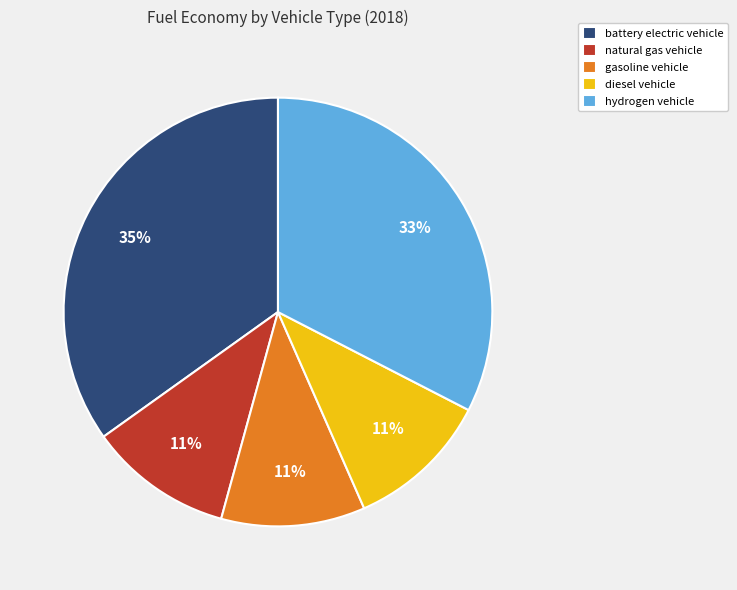

To the nearest percent, what is the difference between the hydrogen vehicle and gasoline vehicle slice percentages?

22%